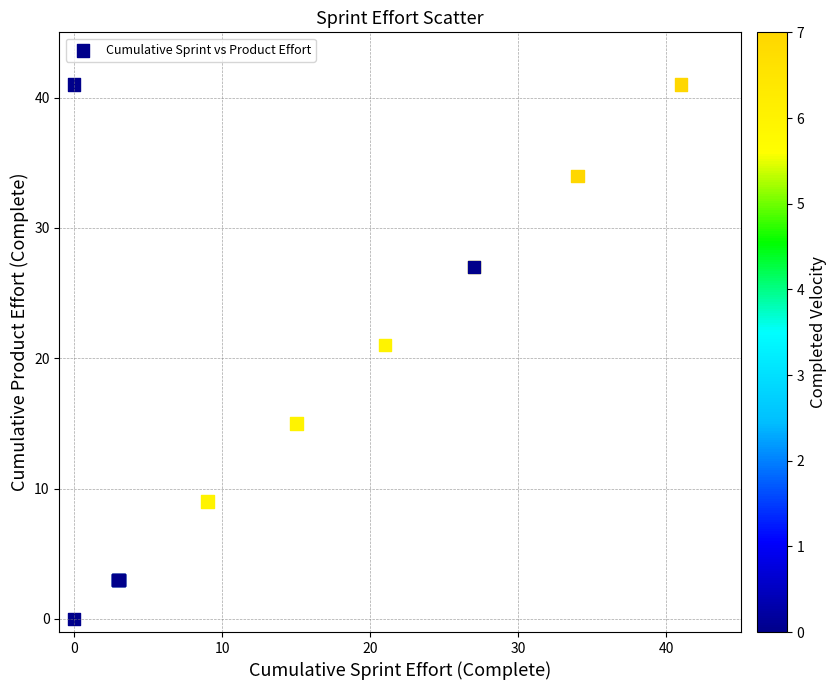

What Y value in the scatter plot is closest to 20?

21